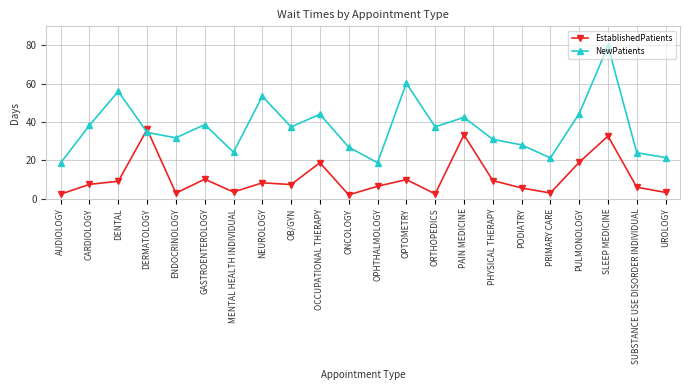

How many intersections are there between NewPatients and EstablishedPatients?

2